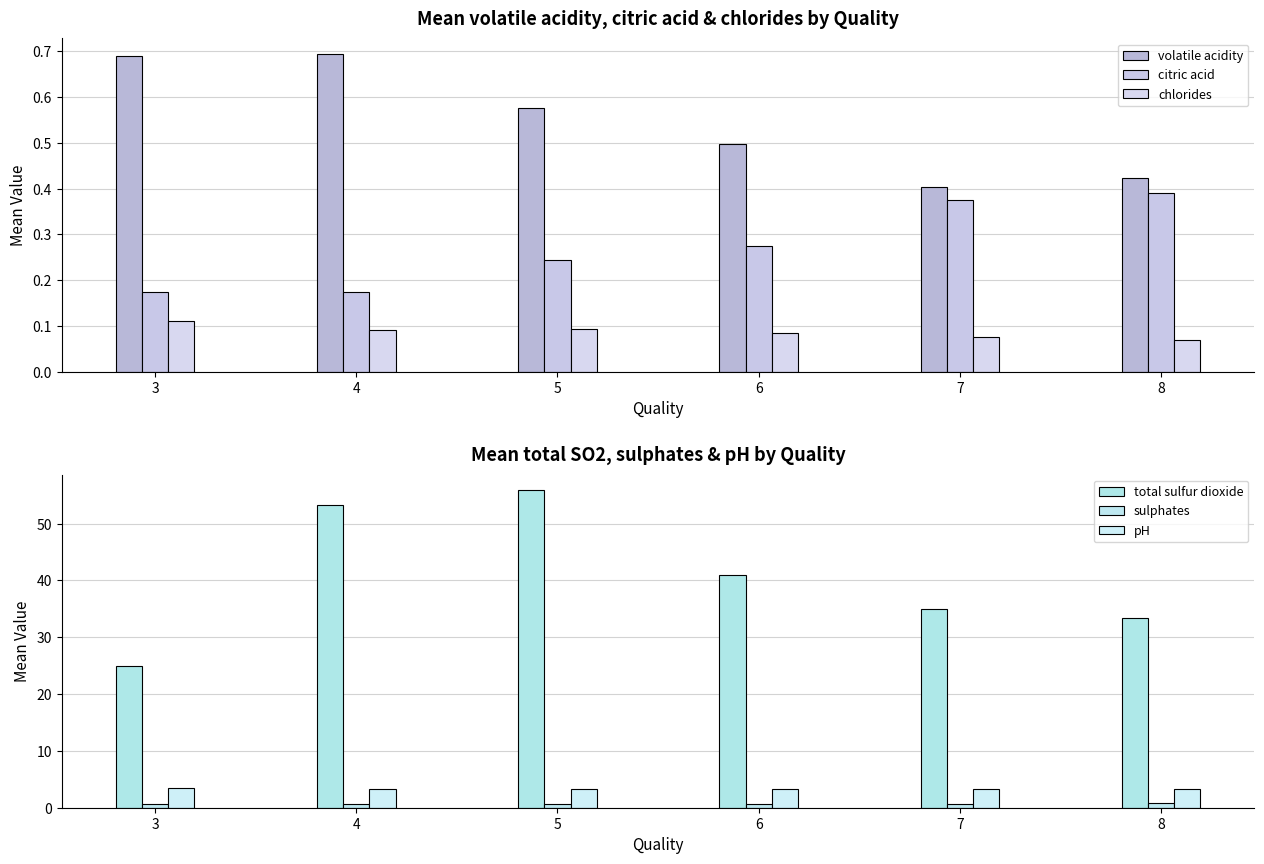

Rank the series by their maximum value, from highest to lowest.

total sulfur dioxide, pH, sulphates, volatile acidity, citric acid, chlorides